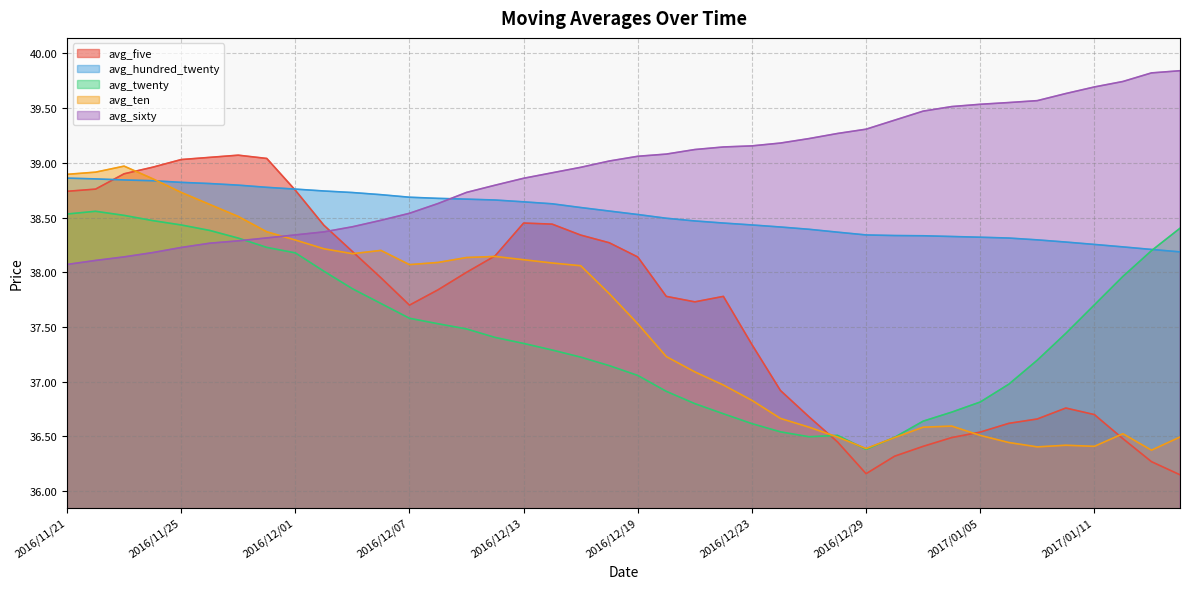

Where do avg_ten and avg_hundred_twenty first cross each other?

2016/11/24 and 2016/11/25